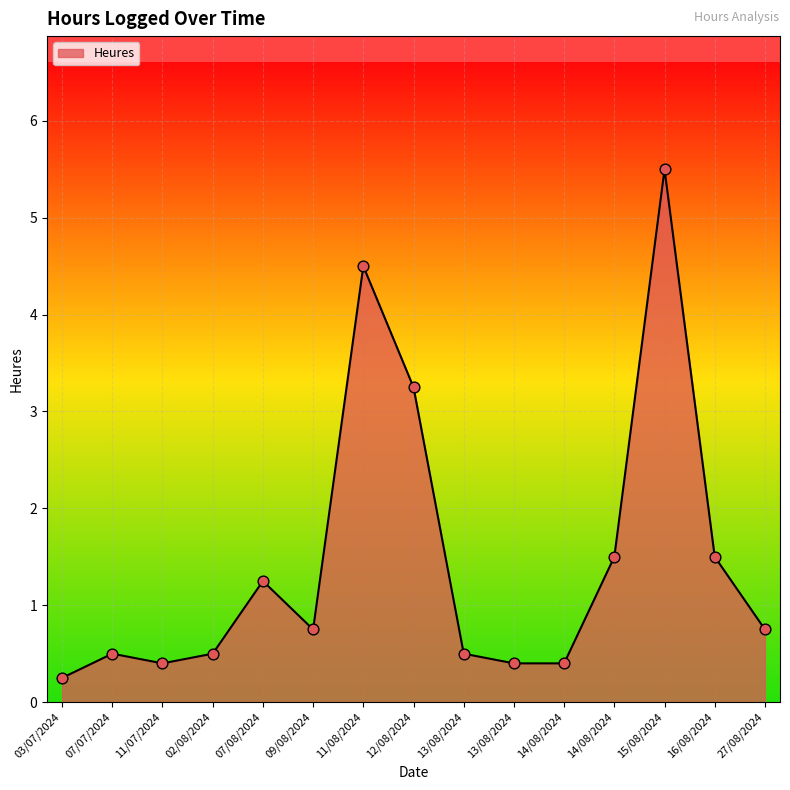

Between 11/08/2024 and 03/07/2024, which is larger?

11/08/2024